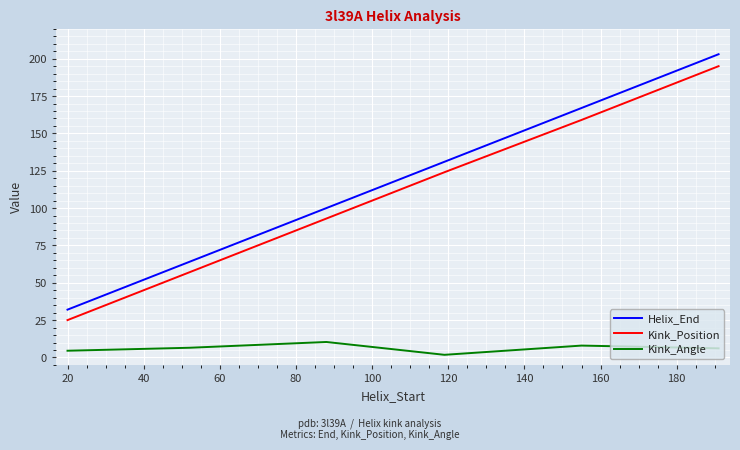

True or false: Helix_End and Kink_Angle cross at least once.

False